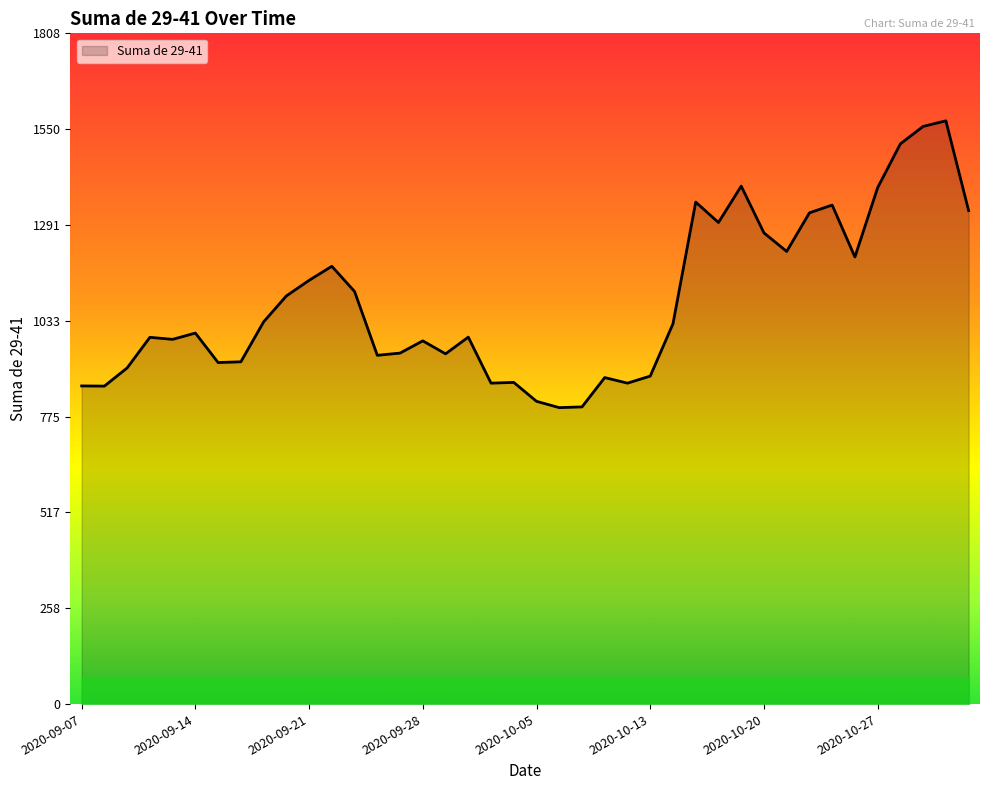

What is the maximum value shown in the chart?

1572.0